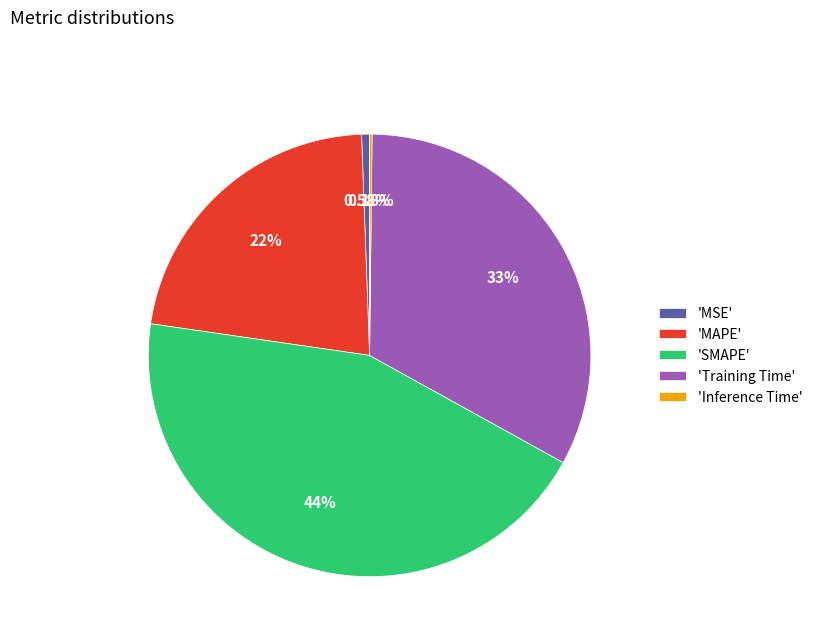

Which slice is the largest?

'SMAPE'